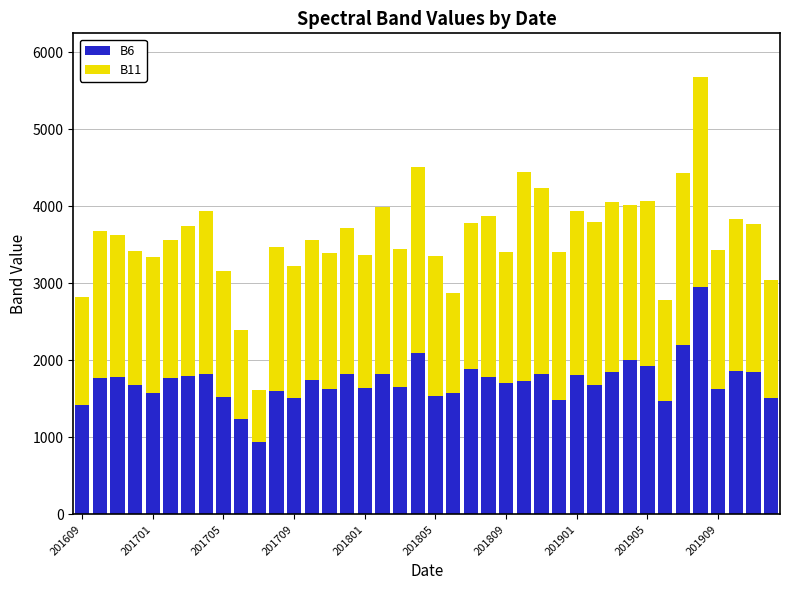

What is the highest value of the B6 series?

2953